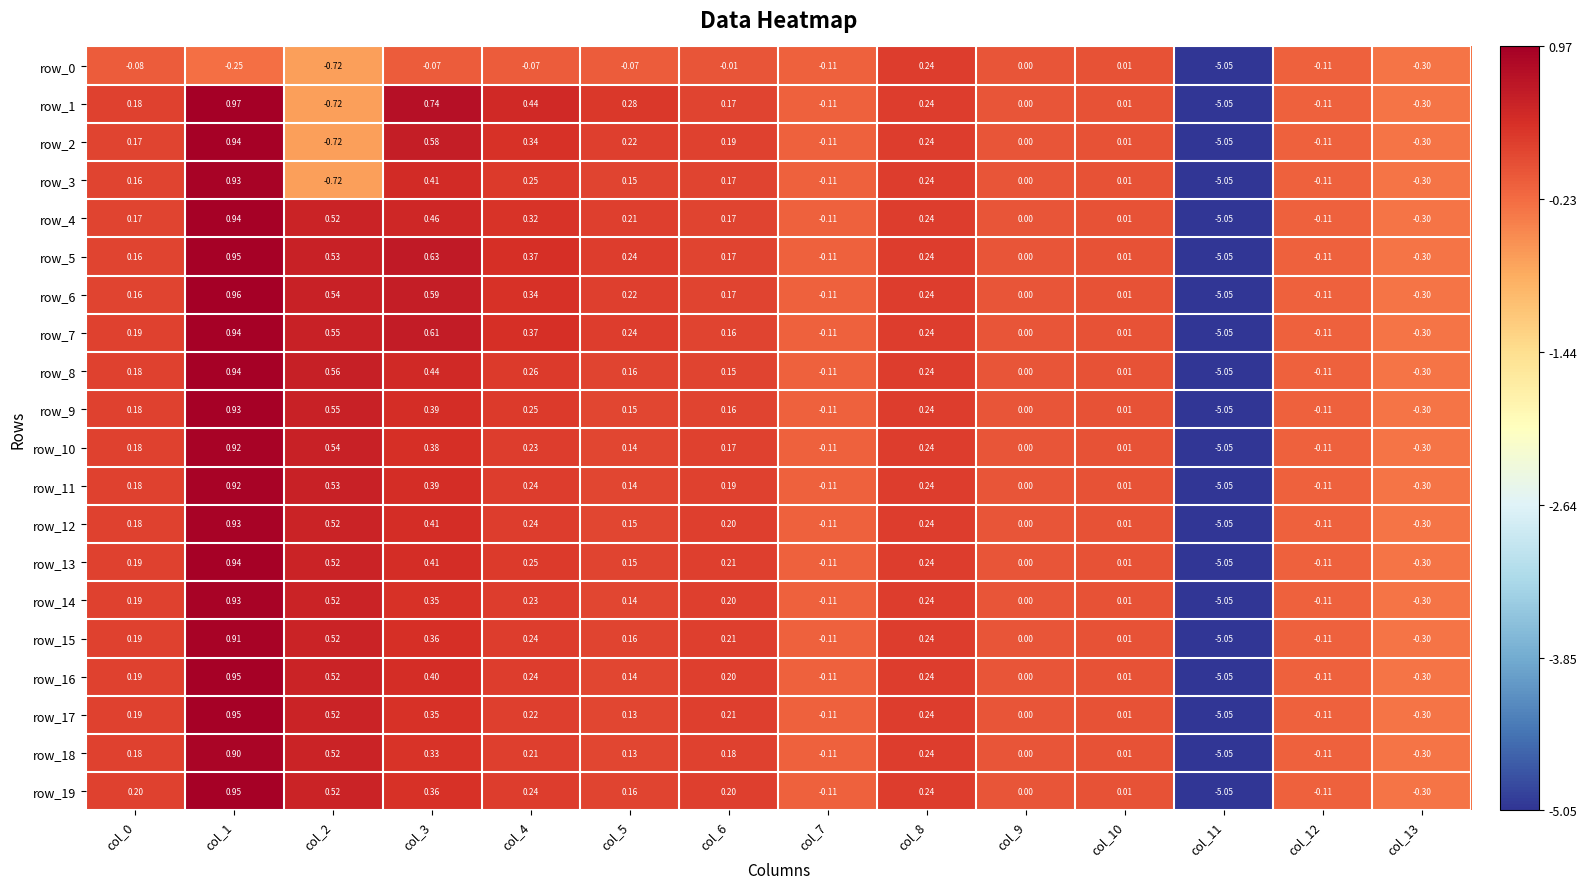

Count the number of categories in the chart.

14